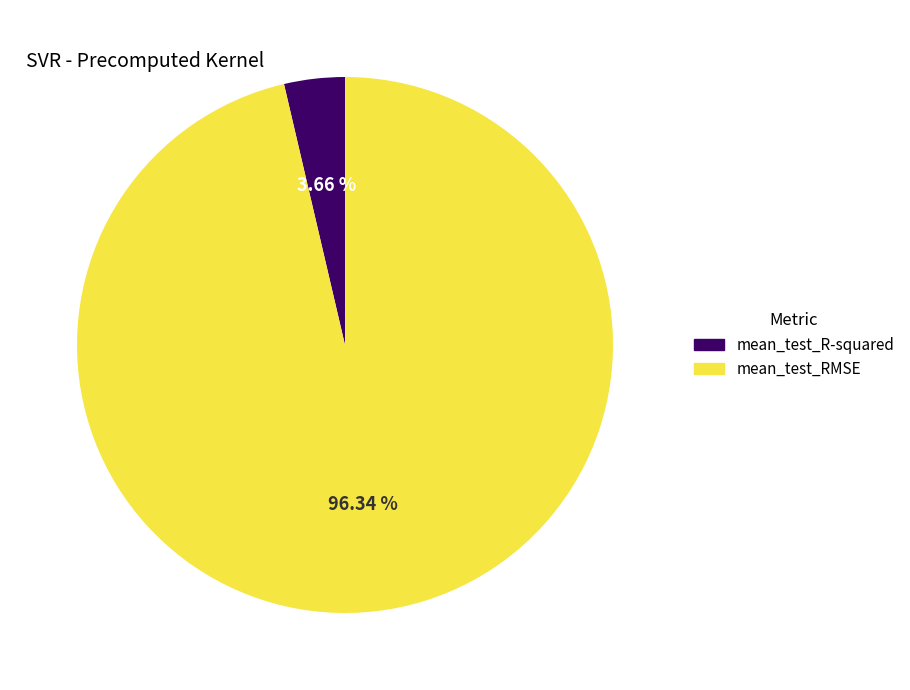

How many slices are in this pie chart?

2